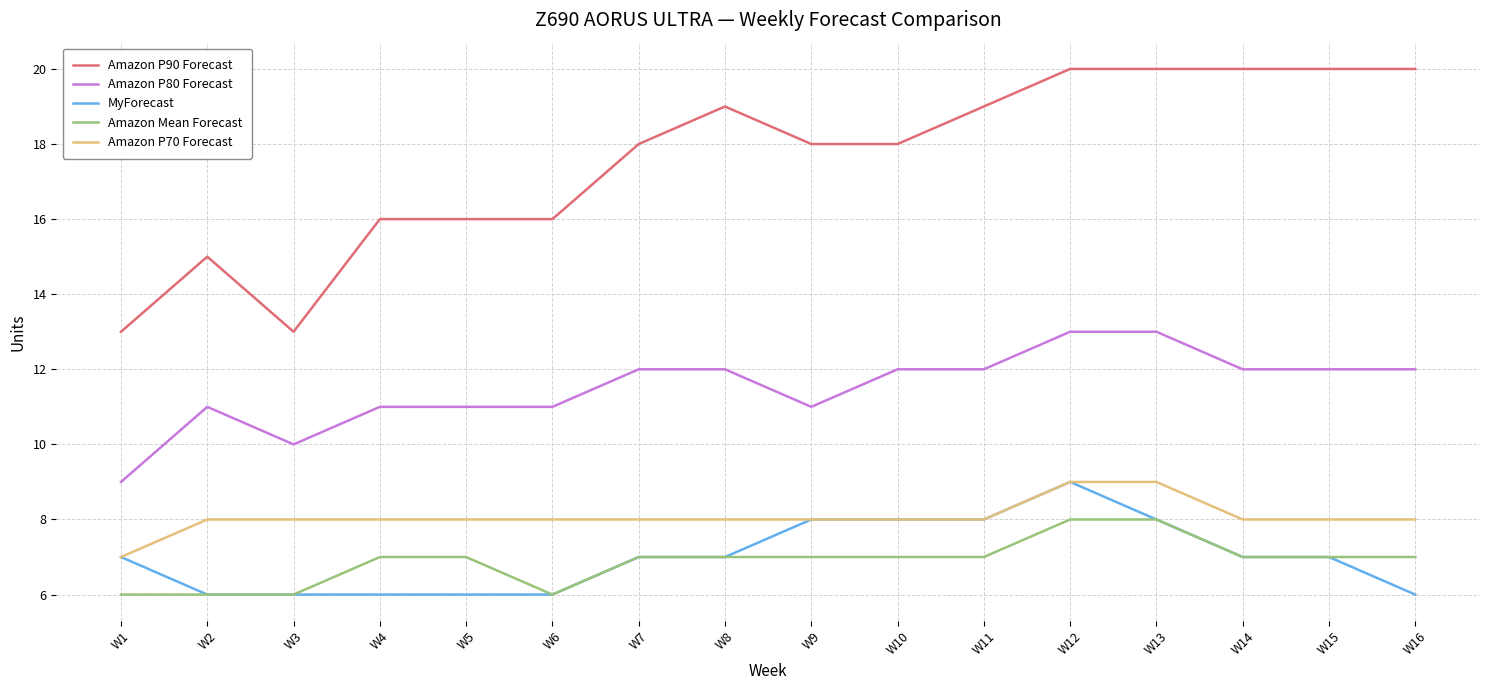

At which category is the sum across all series the highest?

W12